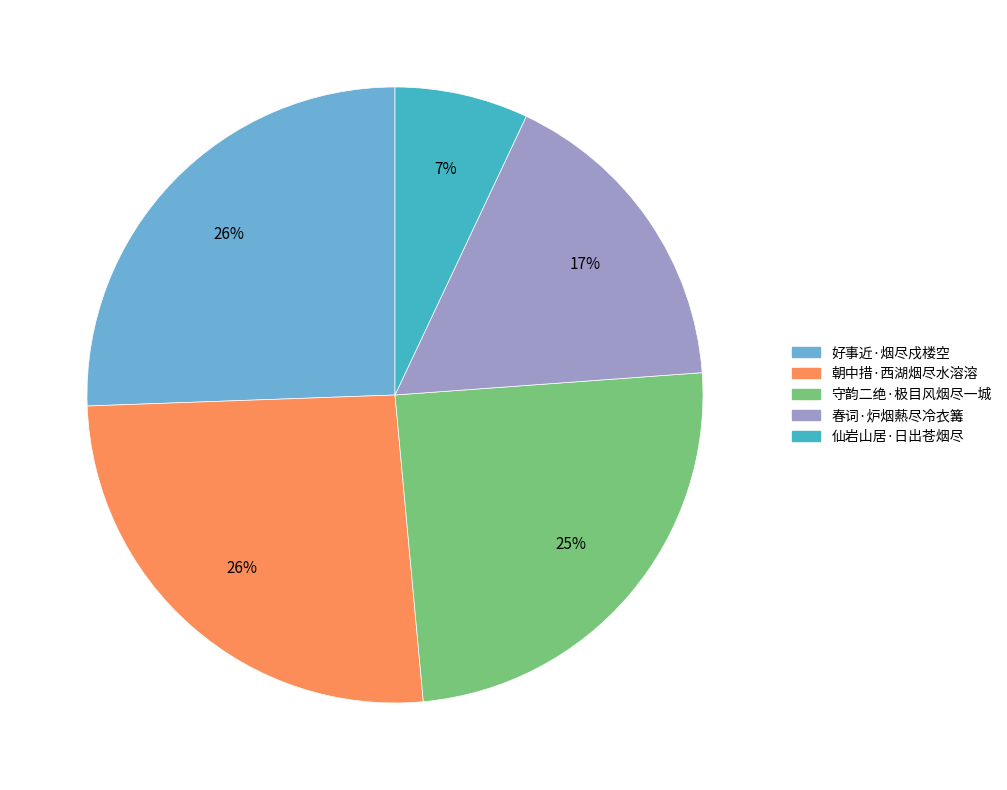

To the nearest percent, what portion does 仙岩山居·日出苍烟尽 represent?

7%